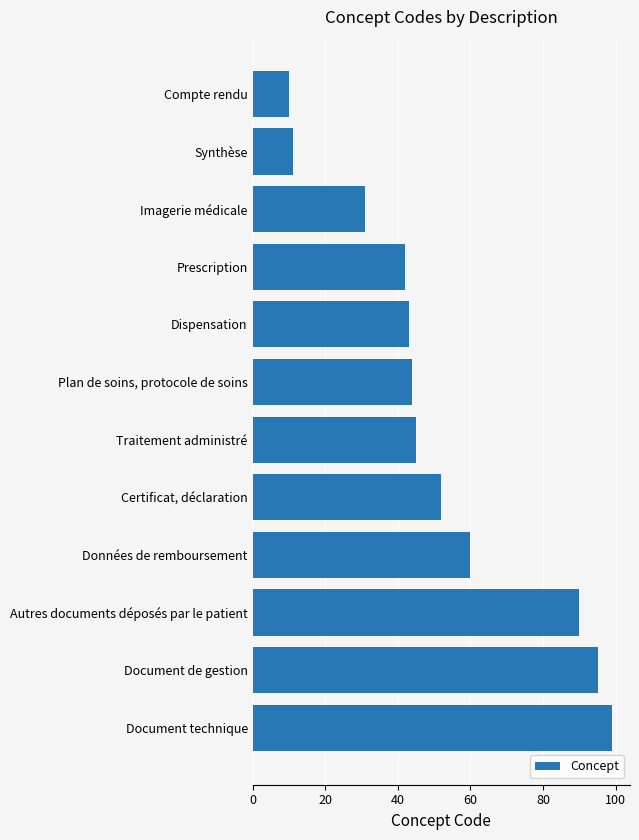

What position from the bottom is Imagerie médicale?

10